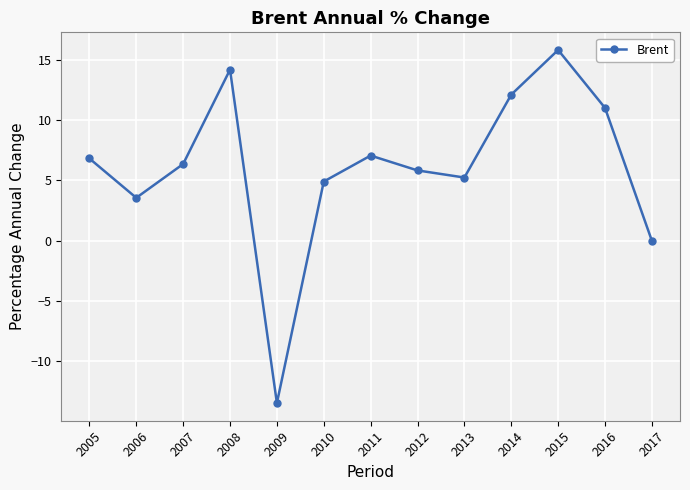

How many interior local valleys (lower than both neighbors) does the data have?

3